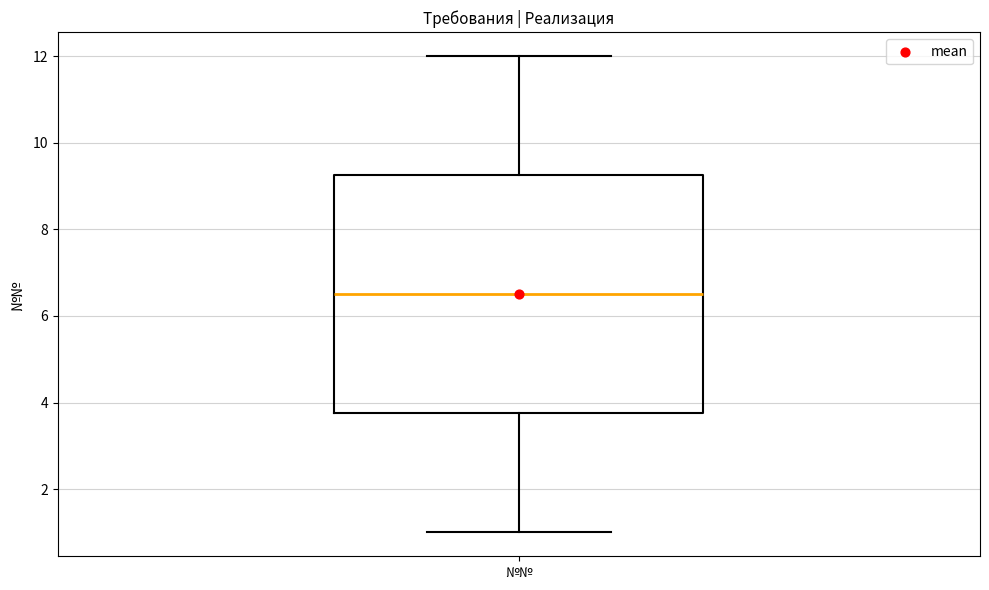

Transcribe this box plot: give where the median line is, the range the box spans, and where the two whiskers end, as read against the y-axis. The values are not printed on the chart, so give them approximately, as read against the axis.

median 6.6, box 3.8 to 9.2, whiskers 1.0 to 12.0